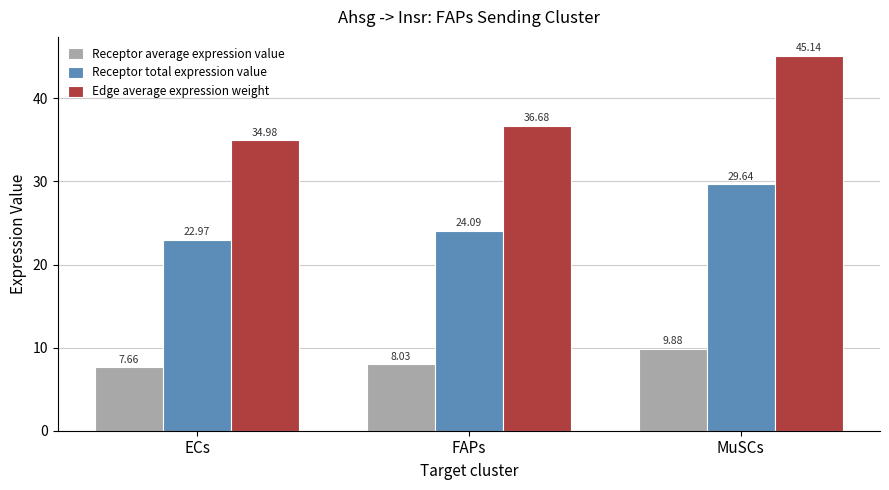

Count the number of data series in this chart.

3